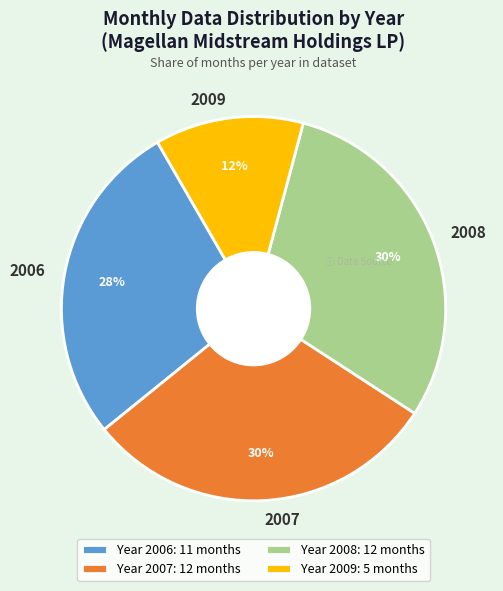

Does 2008 represent more than half of the total?

No